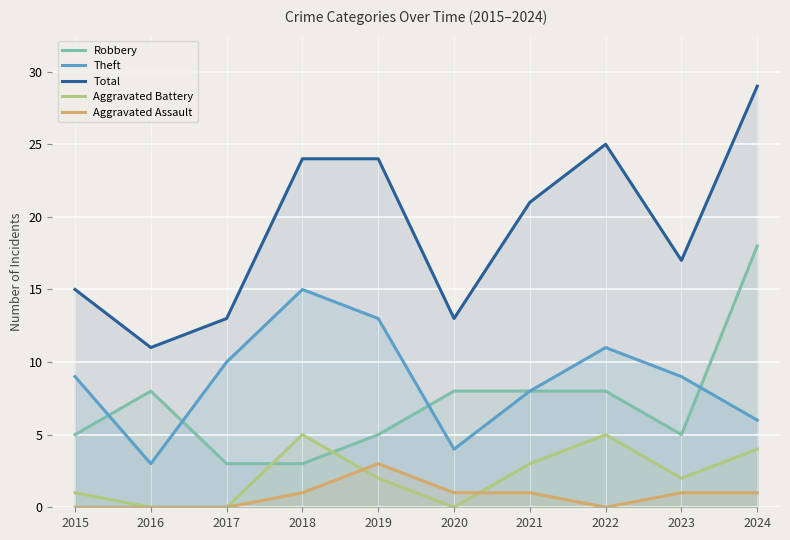

After their last crossing, which series has the higher values: Aggravated Assault or Aggravated Battery?

Aggravated Battery